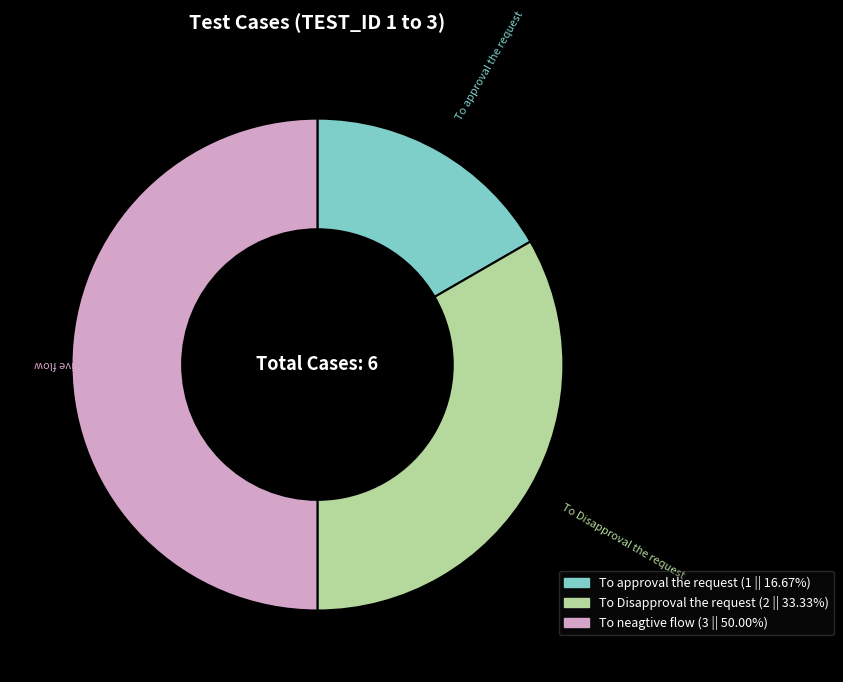

How many slices are in this pie chart?

3